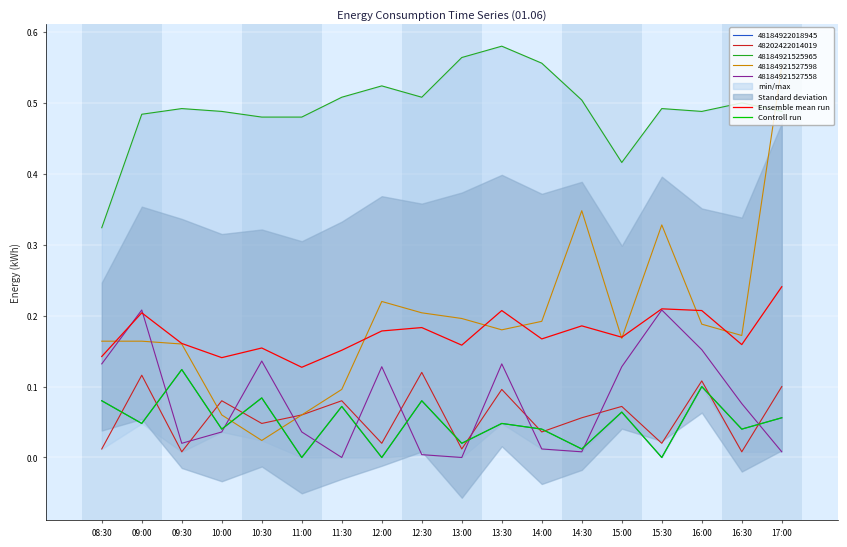

True or false: Ensemble mean run and Controll run cross at least once.

False